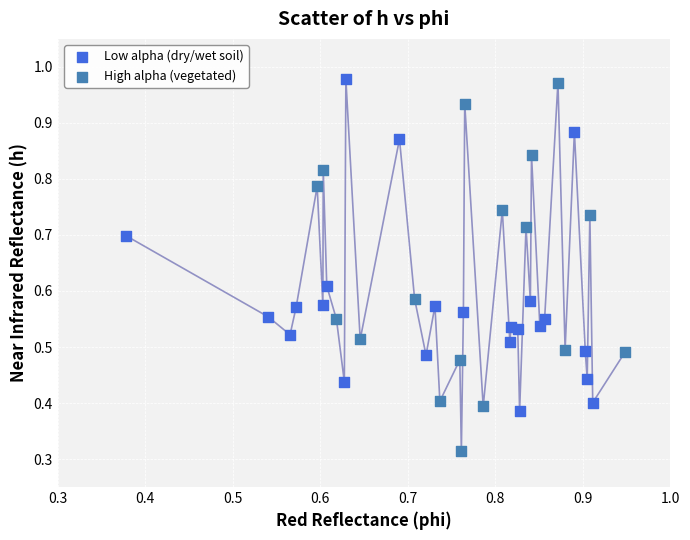

Which series has the widest spread of Y values?

High alpha (vegetated)